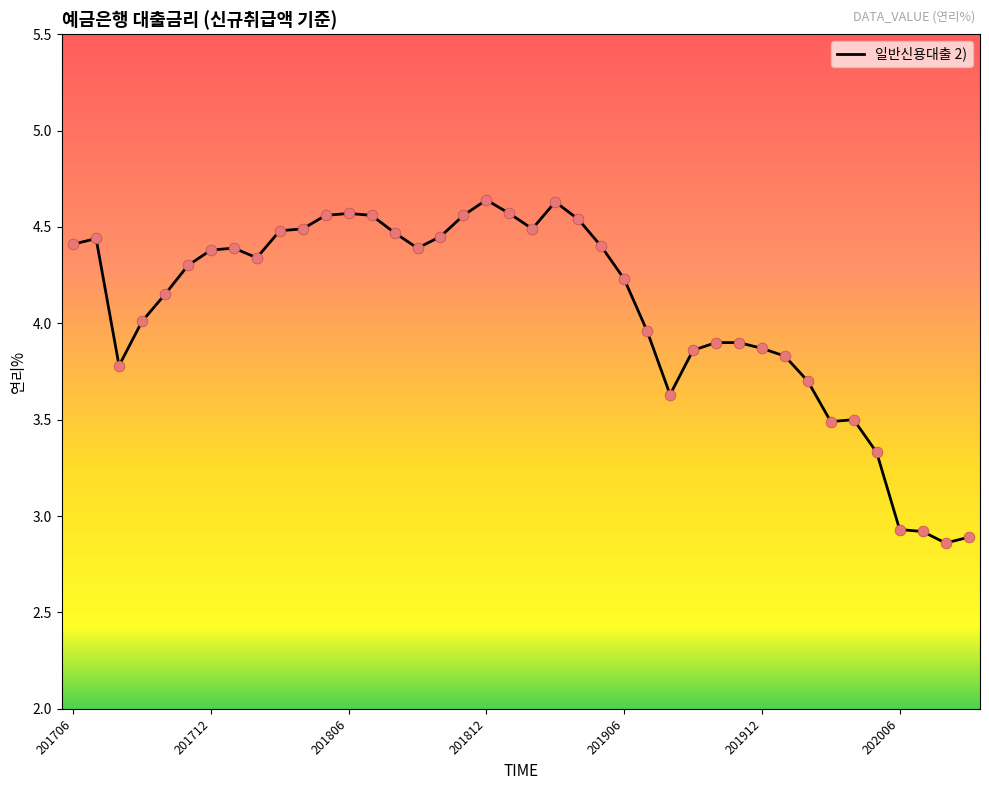

What is the difference between the maximum and minimum values?

1.8